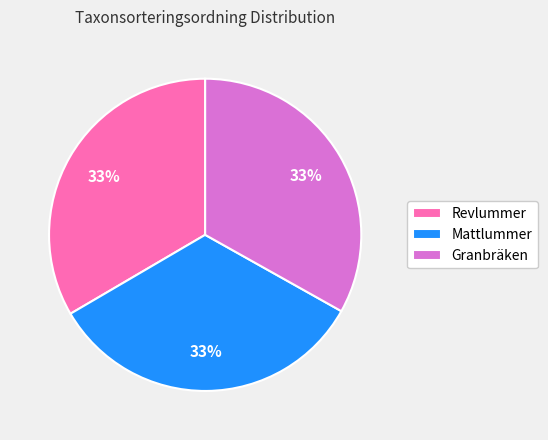

Count the number of slices in the pie.

3